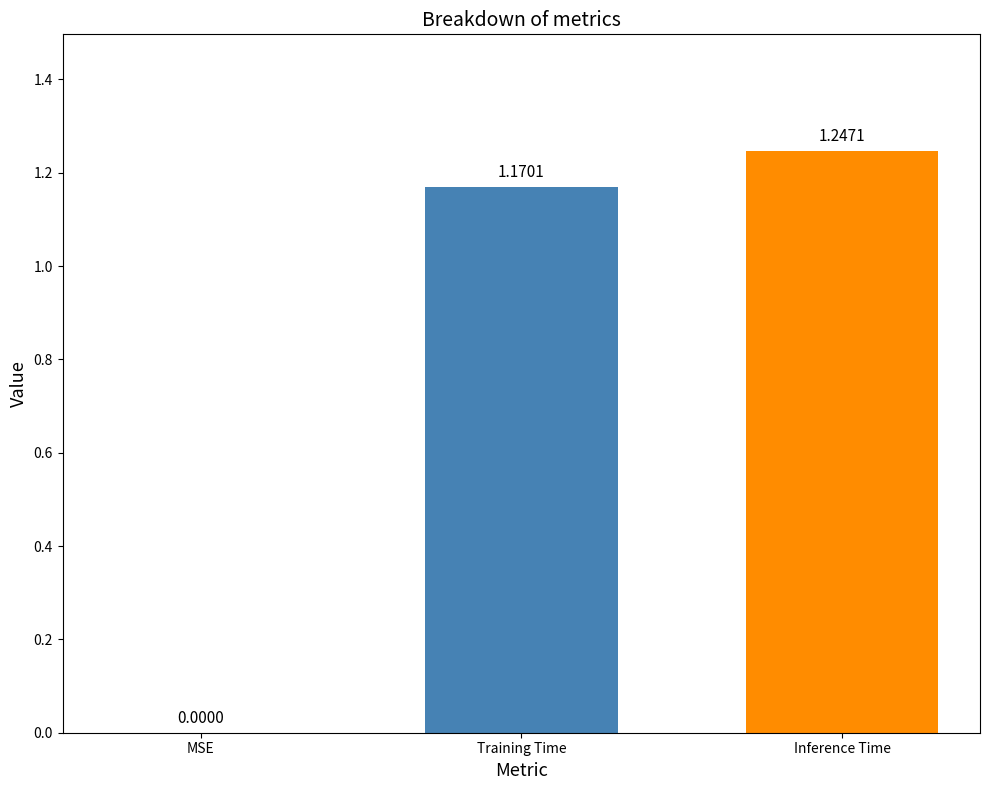

Are the bars horizontal?

No